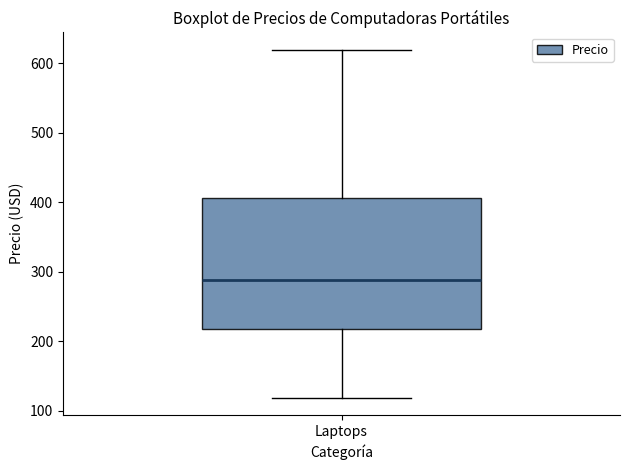

Read this box plot against the y-axis: the position of the median line, the range covered by the box, and the ends of both whiskers. The values are not printed on the chart, so give them approximately, as read against the axis.

median 290, box 220 to 410, whiskers 120 to 620